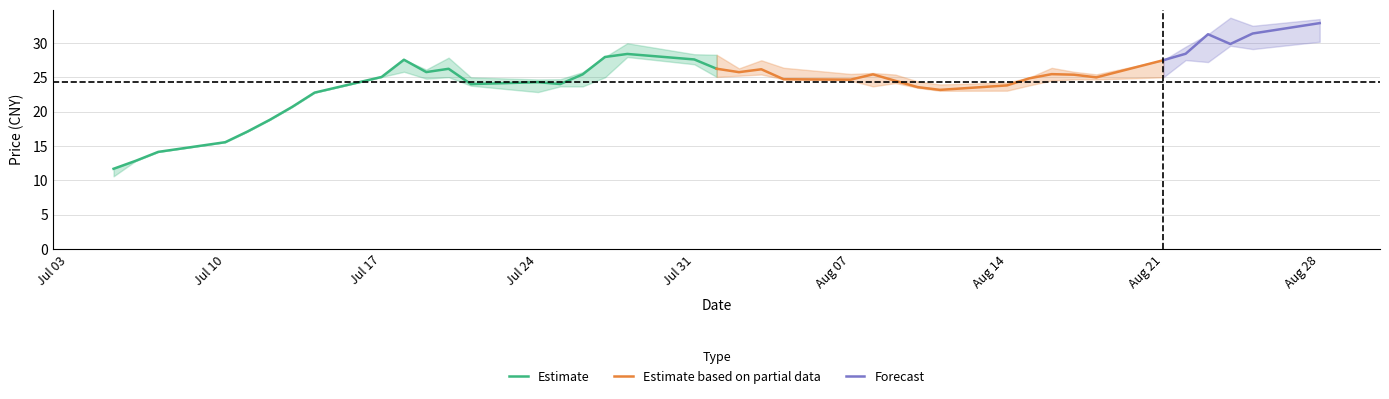

What is the maximum value for Estimate?

28.4